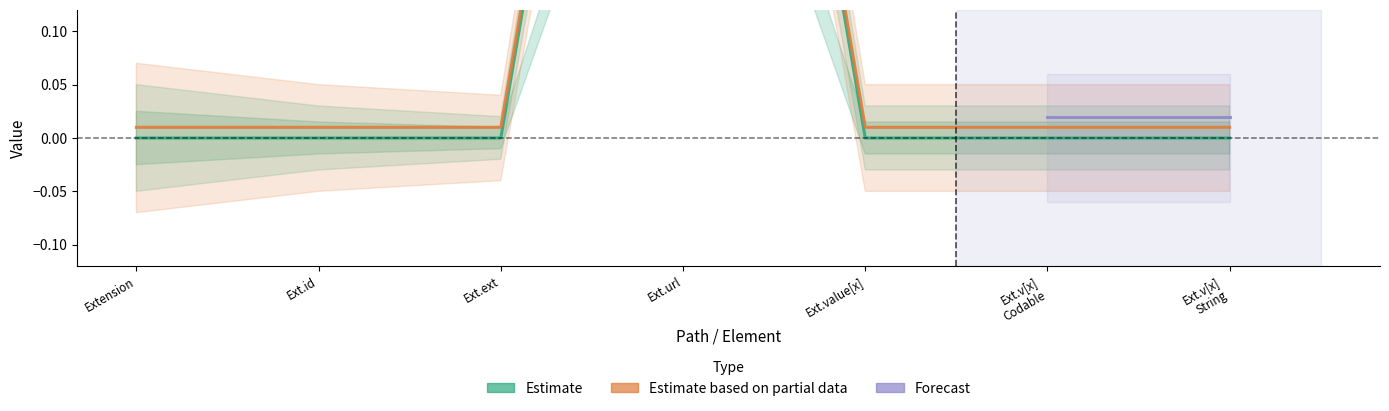

What is the maximum value shown in the chart?

1.0